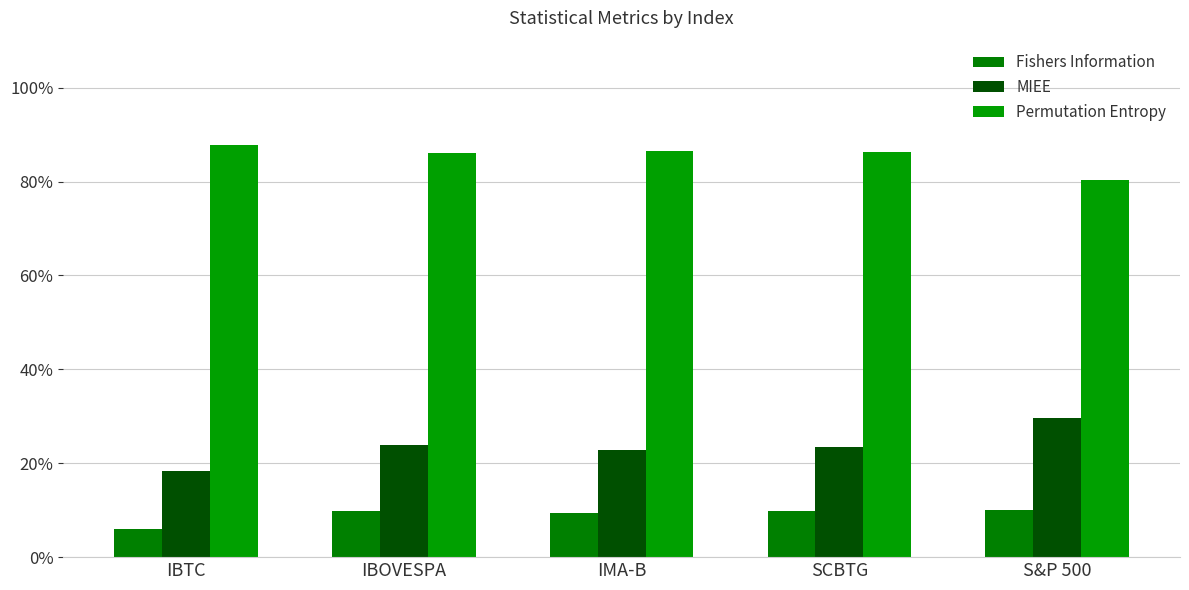

Does the chart contain any negative values?

No